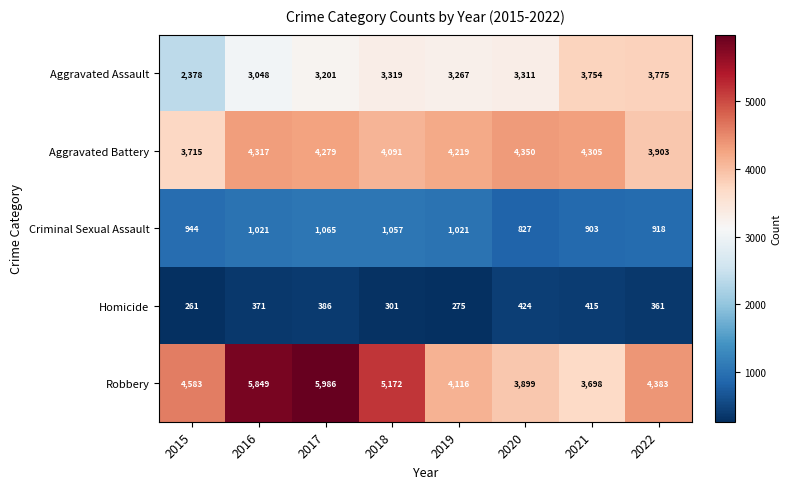

Rank the categories by Robbery value from highest to lowest.

2017, 2016, 2018, 2015, 2022, 2019, 2020, 2021